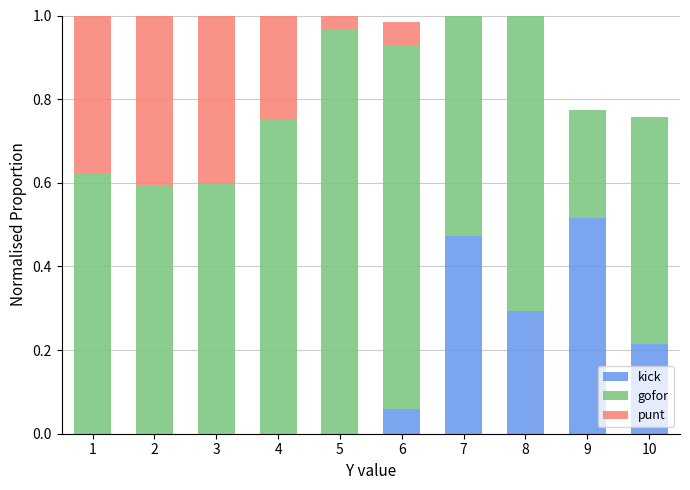

Which category has the highest value in the kick series?

9